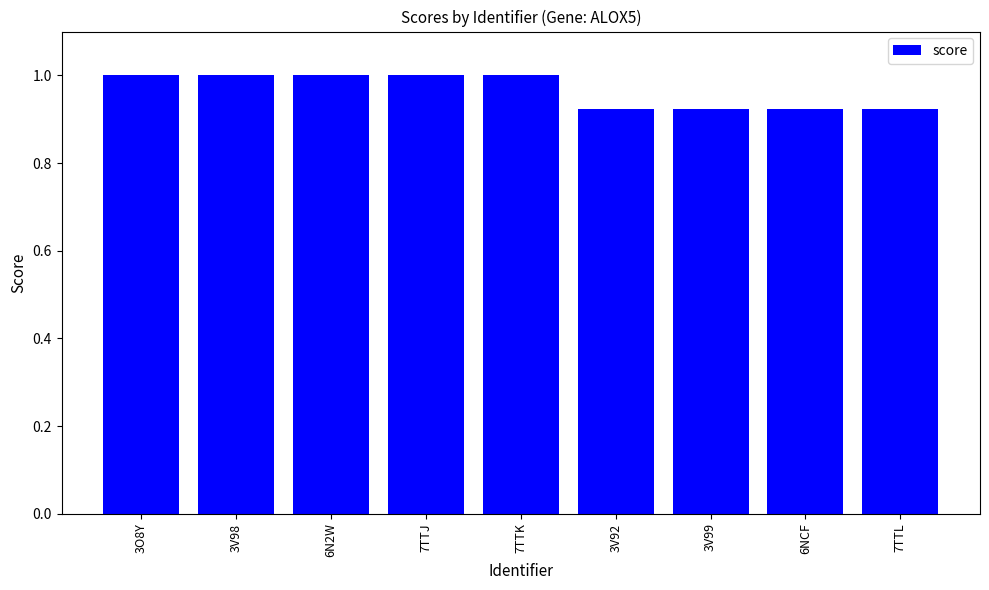

What is the maximum value shown in the chart?

1.0